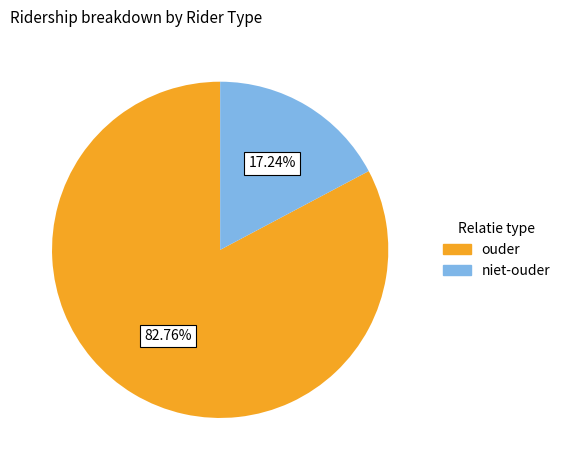

Is there a majority slice in this chart?

Yes